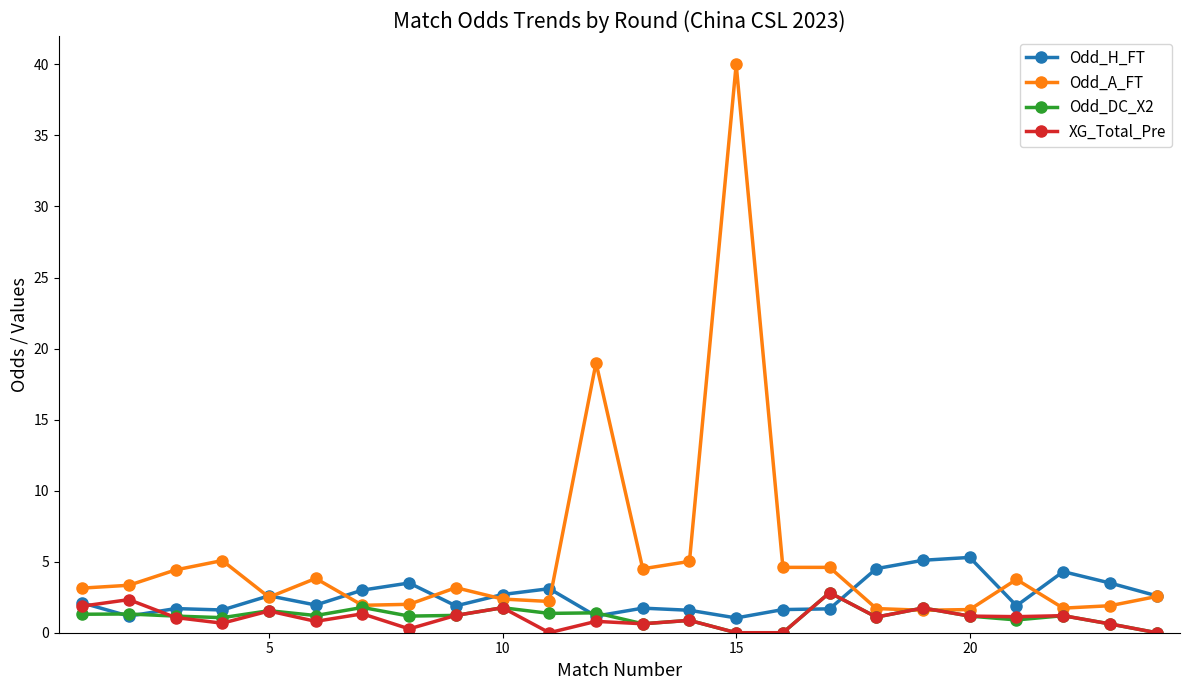

True or false: Odd_A_FT has more than 0 points higher than both neighbors.

True